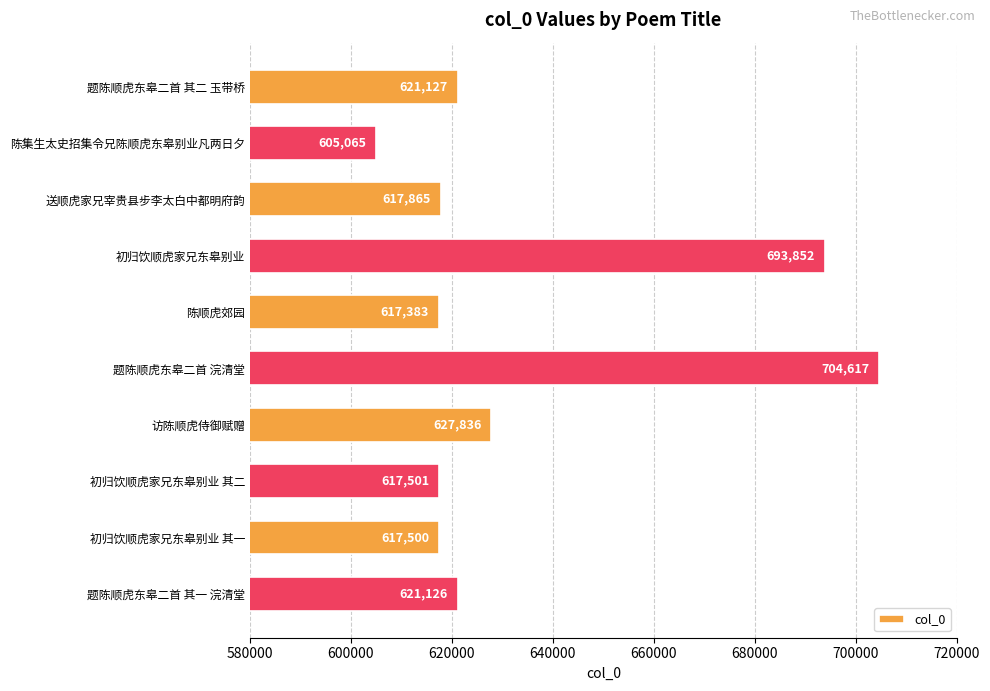

How many data points does each series have?

10